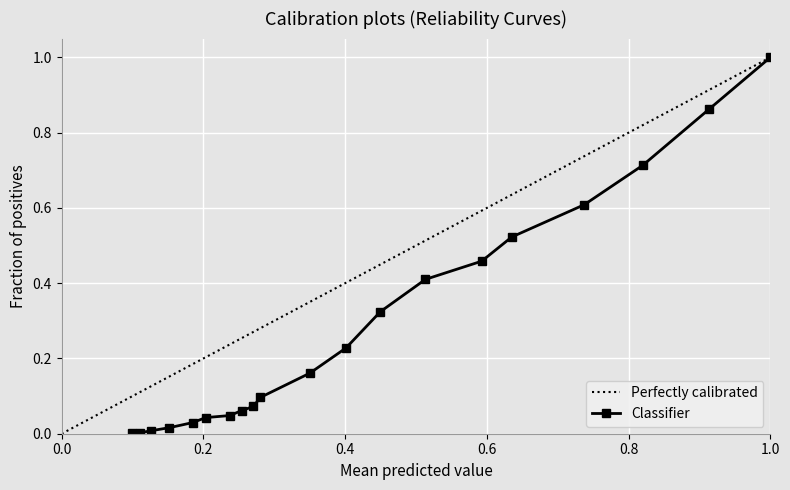

What is the value of the Classifier point at the 20th from the left?

1.0